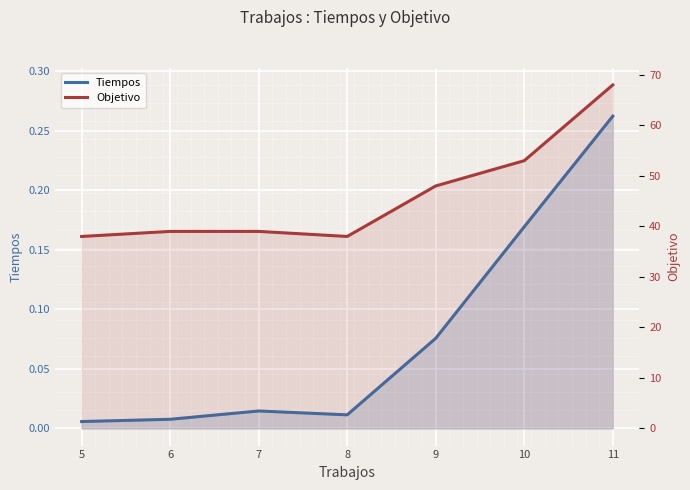

True or false: Objetivo and Tiempos cross at least once.

False